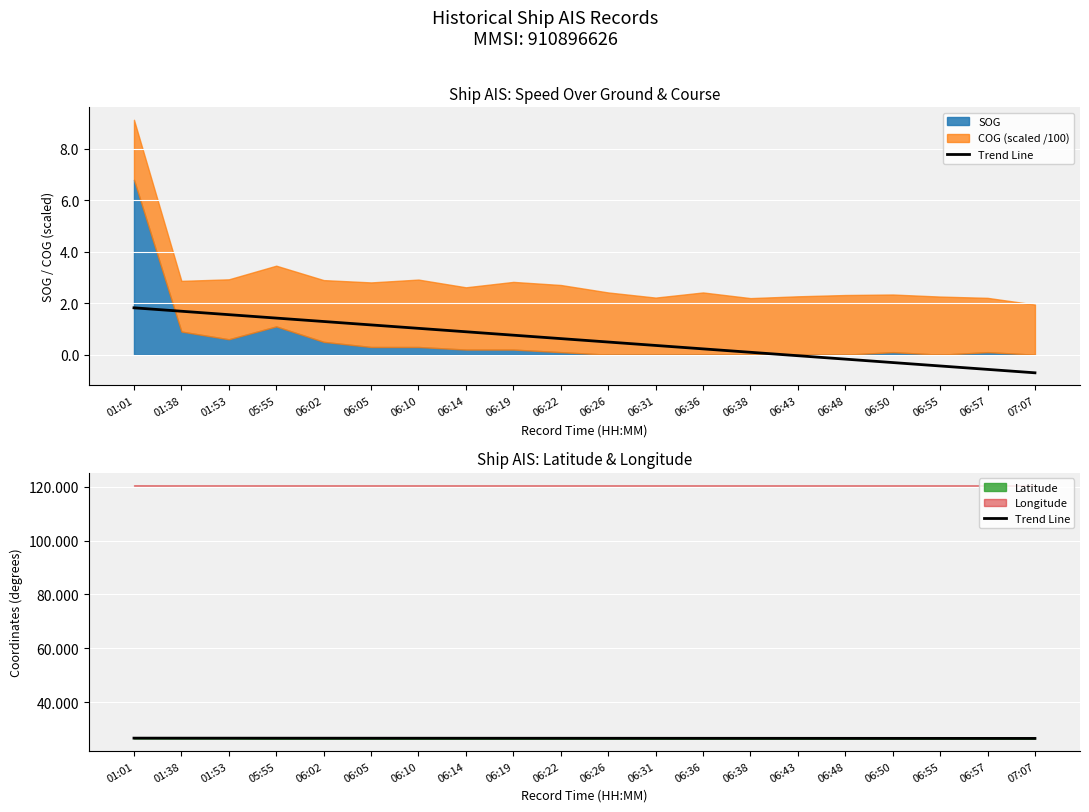

Which category has the lowest value across all series?

07:07